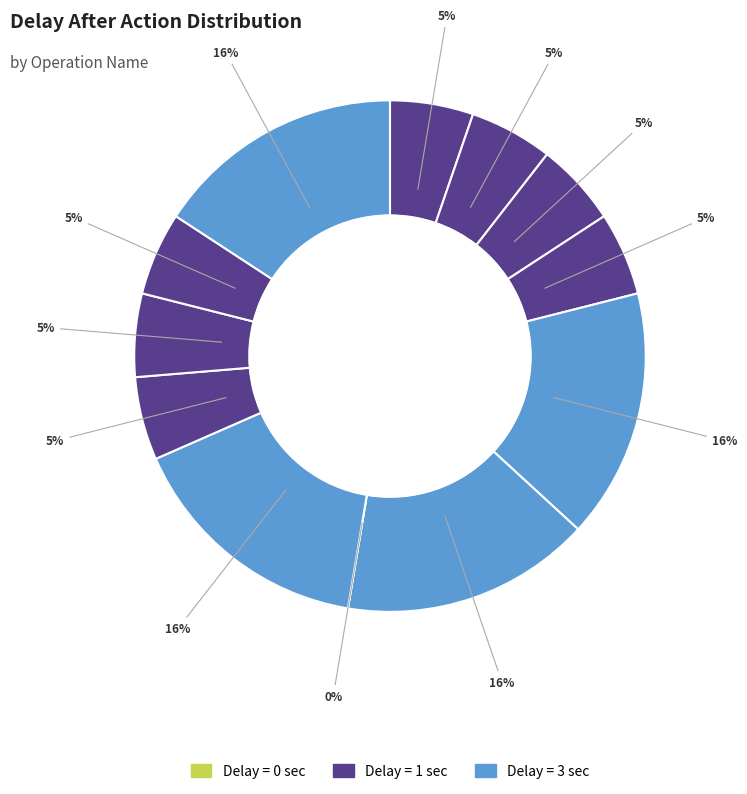

What percentage do Verify Confirm and click assigned to me together represent?

15.8%